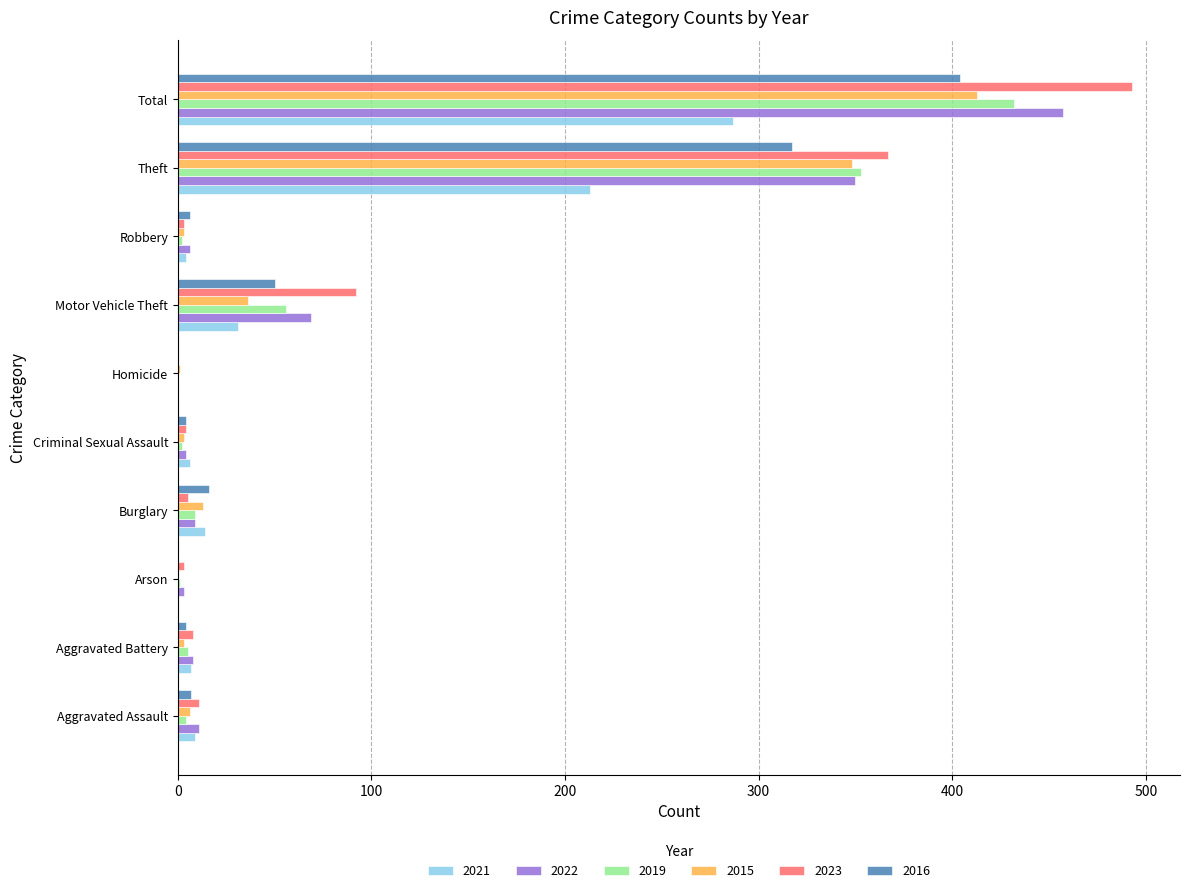

Is the value of 2023 at Total greater than the value of 2019 at Aggravated Battery?

Yes